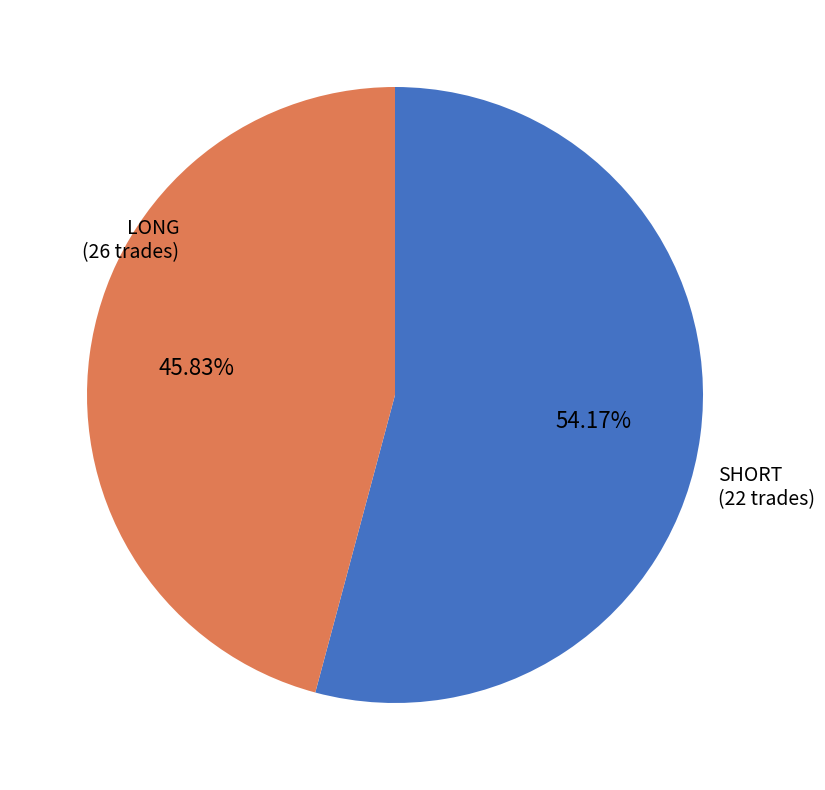

Rank the categories by value from highest to lowest.

LONG, SHORT